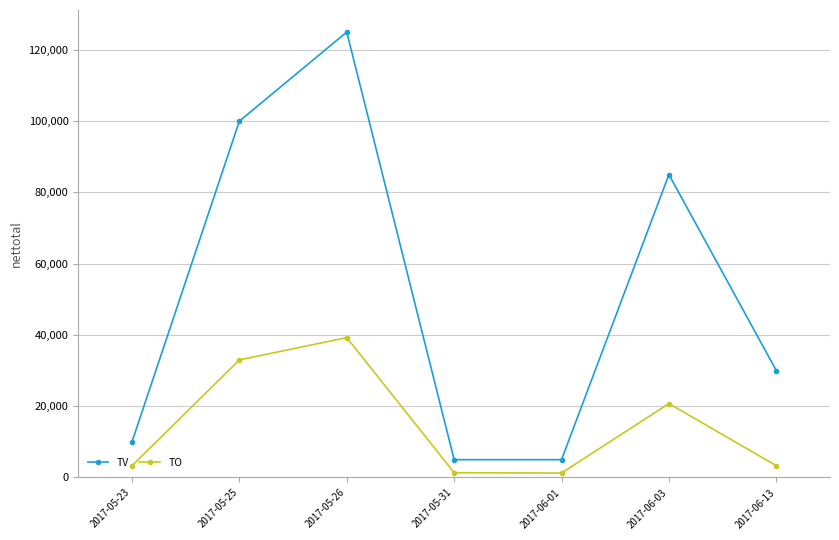

True or false: TO and TV cross at least once.

False